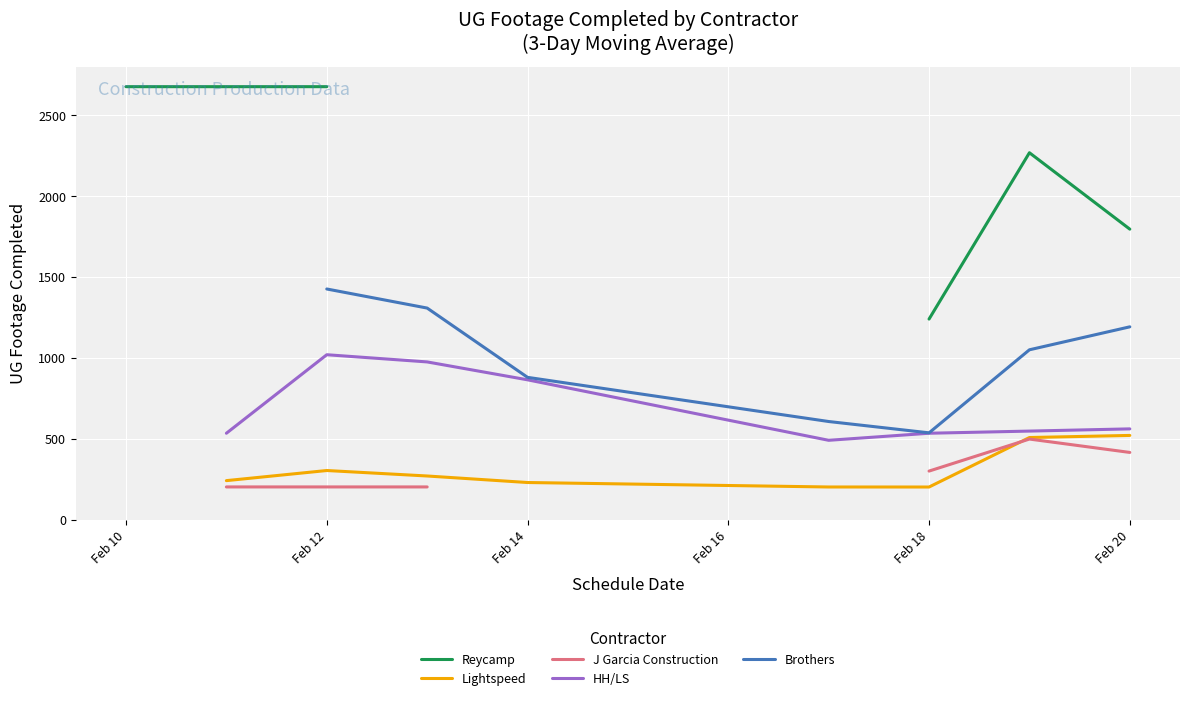

In Lightspeed, how many points are higher than both neighbors (excluding endpoints)?

1